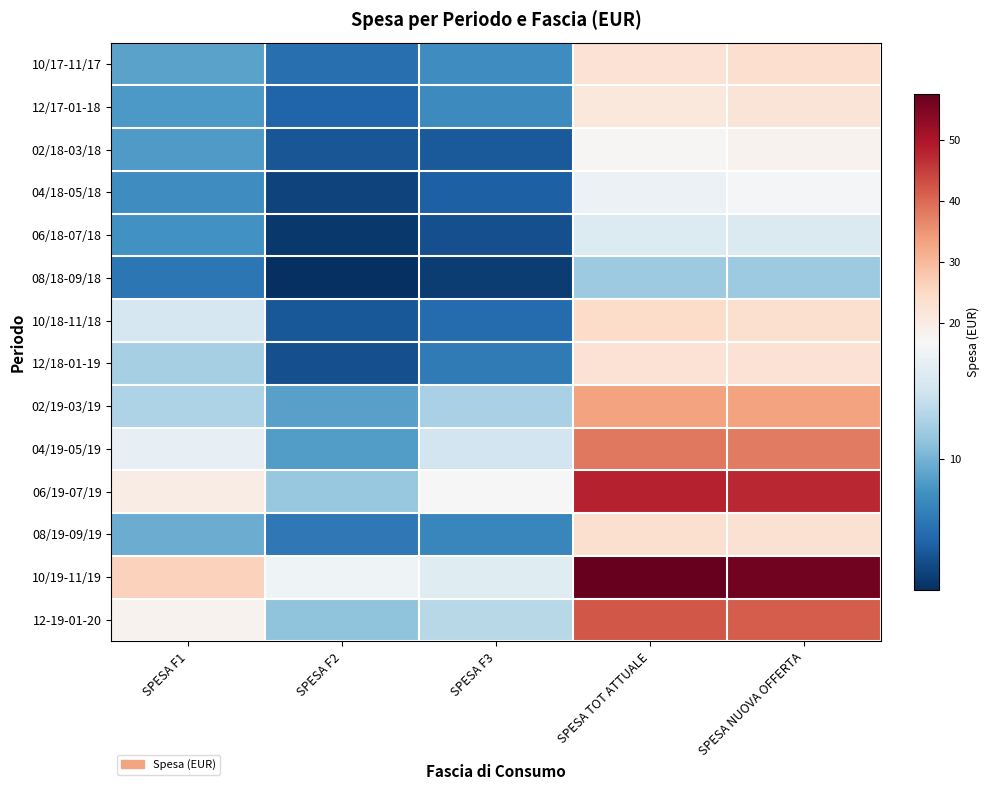

Reading left to right, transcribe all the data shown in this chart.

10/17-11/17: SPESA F1=9.0	SPESA F2=5.8	SPESA F3=7.8	SPESA TOT ATTUALE=22.6	SPESA NUOVA OFFERTA=23.7
12/17-01-18: SPESA F1=8.4	SPESA F2=5.2	SPESA F3=7.6	SPESA TOT ATTUALE=21.2	SPESA NUOVA OFFERTA=22.2
02/18-03/18: SPESA F1=8.5	SPESA F2=4.3	SPESA F3=4.6	SPESA TOT ATTUALE=17.5	SPESA NUOVA OFFERTA=18.2
04/18-05/18: SPESA F1=7.7	SPESA F2=3.3	SPESA F3=4.9	SPESA TOT ATTUALE=16.0	SPESA NUOVA OFFERTA=16.7
06/18-07/18: SPESA F1=8.1	SPESA F2=2.7	SPESA F3=4.0	SPESA TOT ATTUALE=14.8	SPESA NUOVA OFFERTA=14.7
08/18-09/18: SPESA F1=6.3	SPESA F2=2.2	SPESA F3=3.0	SPESA TOT ATTUALE=11.6	SPESA NUOVA OFFERTA=11.5
10/18-11/18: SPESA F1=14.4	SPESA F2=4.4	SPESA F3=5.6	SPESA TOT ATTUALE=24.4	SPESA NUOVA OFFERTA=23.4
12/18-01-19: SPESA F1=12.0	SPESA F2=4.0	SPESA F3=6.6	SPESA TOT ATTUALE=22.6	SPESA NUOVA OFFERTA=22.7
02/19-03/19: SPESA F1=12.3	SPESA F2=8.9	SPESA F3=12.2	SPESA TOT ATTUALE=33.4	SPESA NUOVA OFFERTA=33.3
04/19-05/19: SPESA F1=15.7	SPESA F2=8.7	SPESA F3=14.1	SPESA TOT ATTUALE=38.4	SPESA NUOVA OFFERTA=37.9
06/19-07/19: SPESA F1=19.8	SPESA F2=11.3	SPESA F3=17.0	SPESA TOT ATTUALE=48.1	SPESA NUOVA OFFERTA=47.5
08/19-09/19: SPESA F1=9.6	SPESA F2=6.4	SPESA F3=7.4	SPESA TOT ATTUALE=23.4	SPESA NUOVA OFFERTA=23.1
10/19-11/19: SPESA F1=26.3	SPESA F2=16.2	SPESA F3=15.1	SPESA TOT ATTUALE=57.6	SPESA NUOVA OFFERTA=56.2
12-19-01-20: SPESA F1=18.4	SPESA F2=11.0	SPESA F3=12.8	SPESA TOT ATTUALE=42.3	SPESA NUOVA OFFERTA=41.4